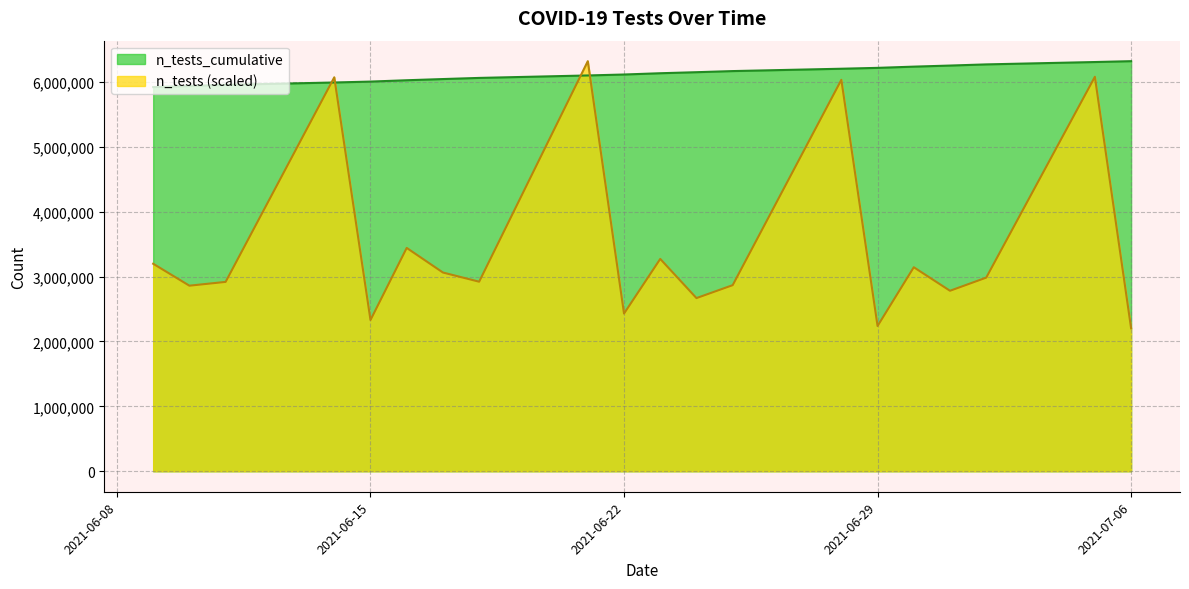

How many data points are less than 6132976?

10